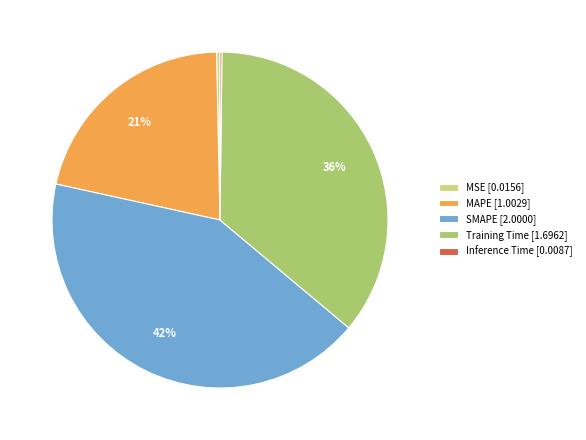

How much of the chart is everything except Inference Time?

99.8%